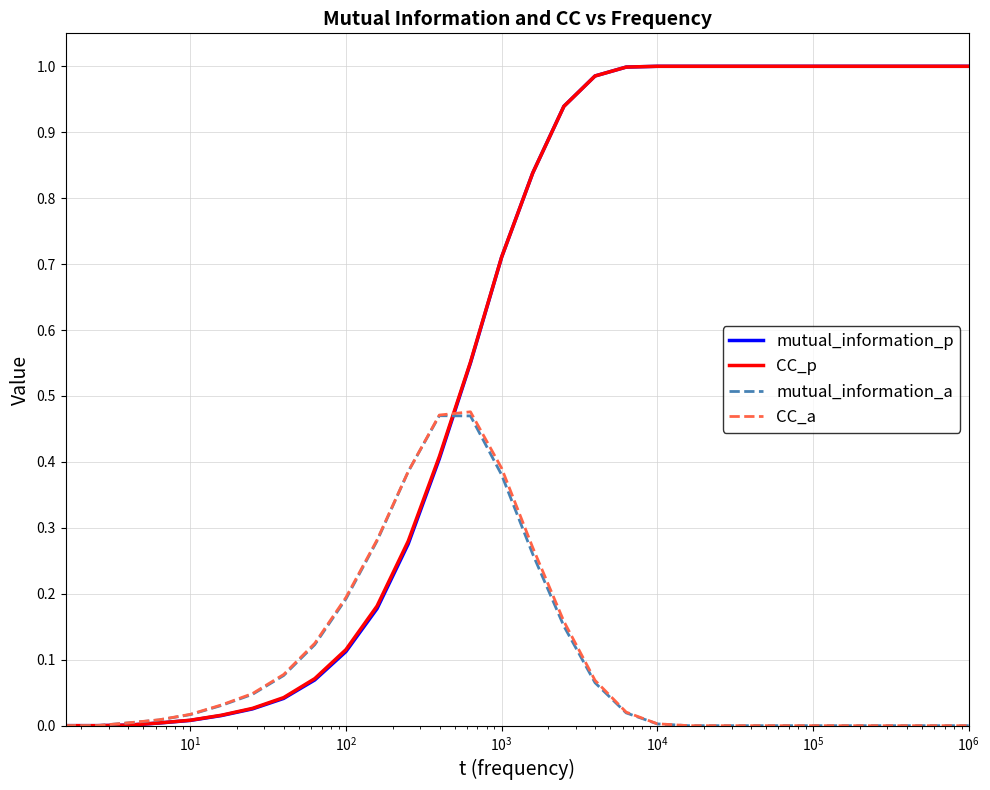

True or false: CC_a and CC_p intersect in this chart.

True